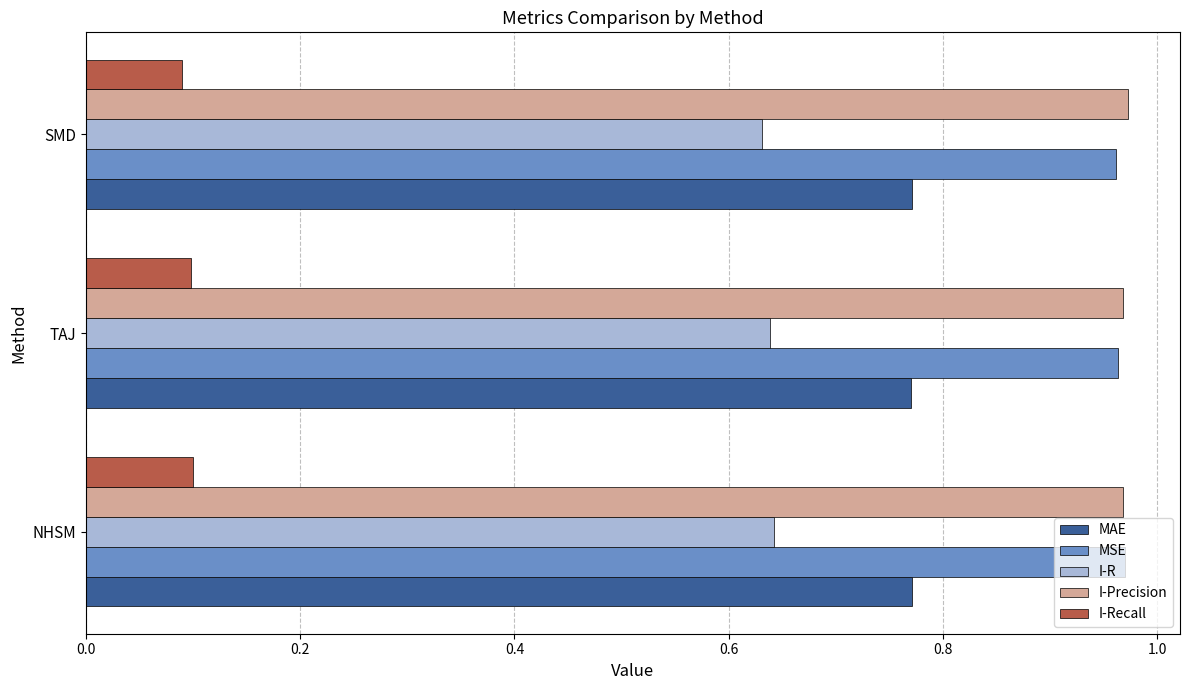

Count the I-Recall values in the range 0 to 1.

3